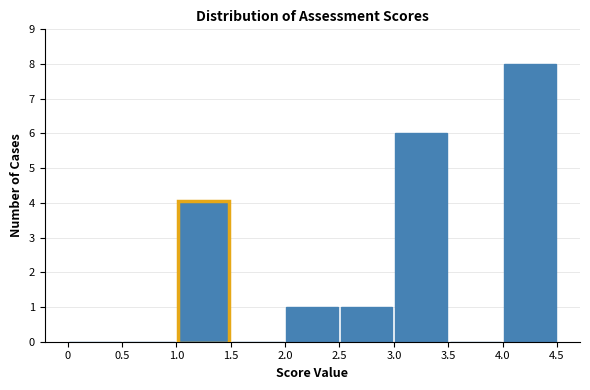

Over which range of the x-axis is the bar tallest?

4.0 to 4.5